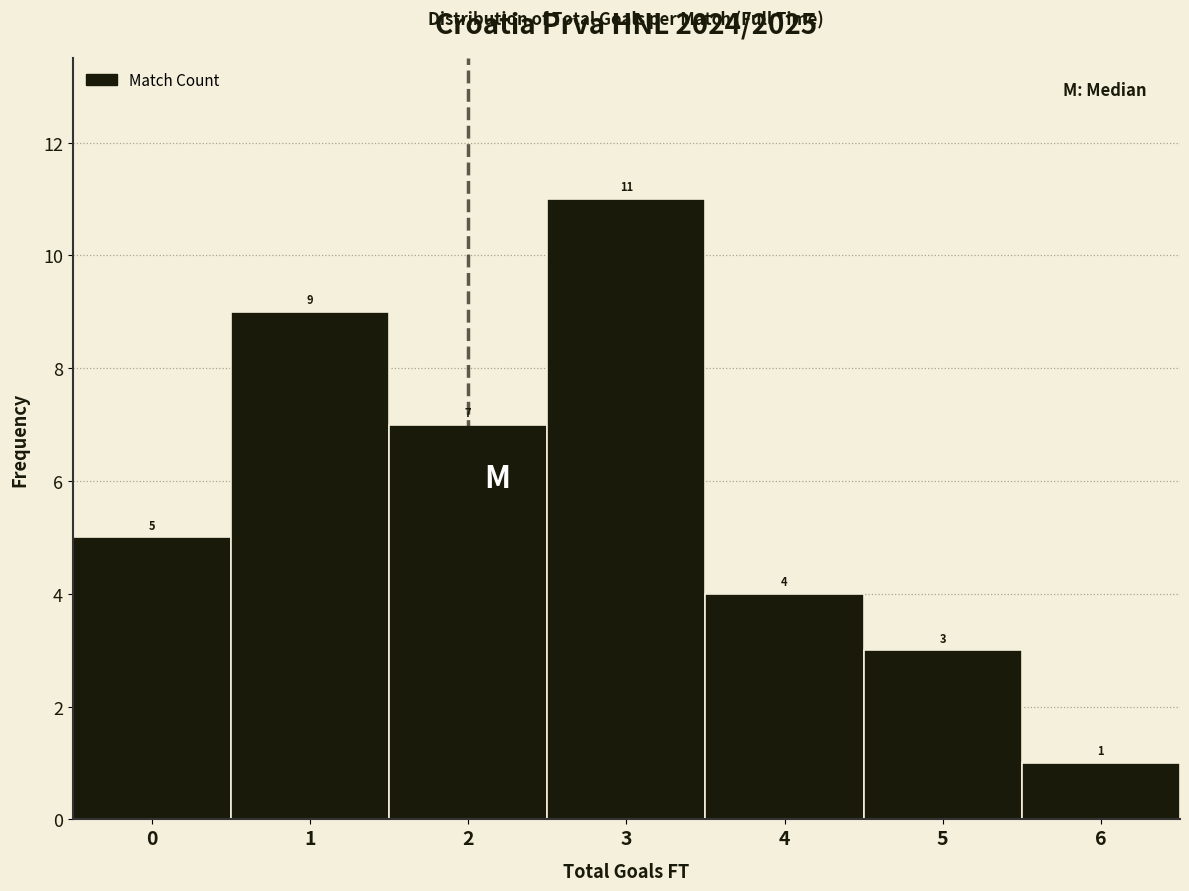

Reading left to right, transcribe this chart: for each bar, give the range it covers on the x-axis and its height.

-0.5 to 0.5: 5
0.5 to 1.5: 9
1.5 to 2.5: 7
2.5 to 3.5: 11
3.5 to 4.5: 4
4.5 to 5.5: 3
5.5 to 6.5: 1